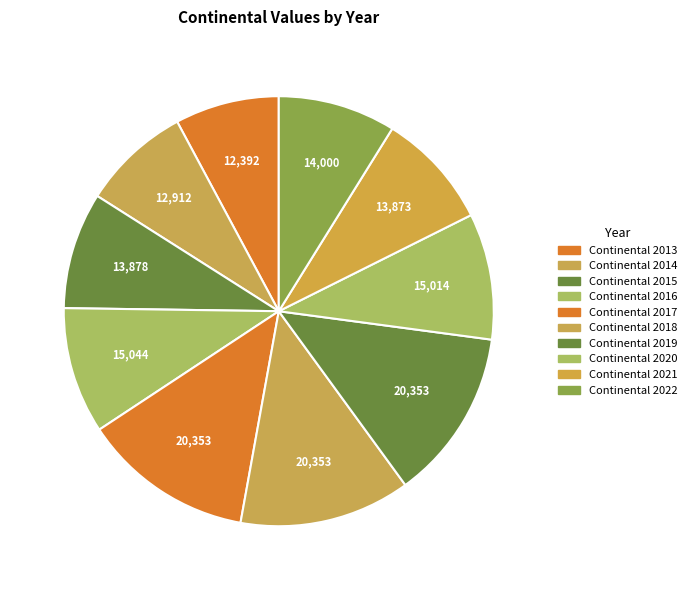

True or false: Continental 2016 accounts for 10% of the total.

True